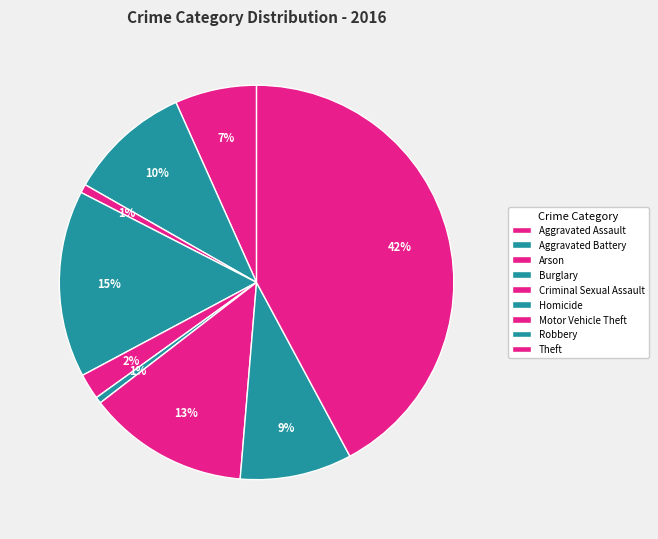

How much of the chart is everything except Homicide?

99.5%